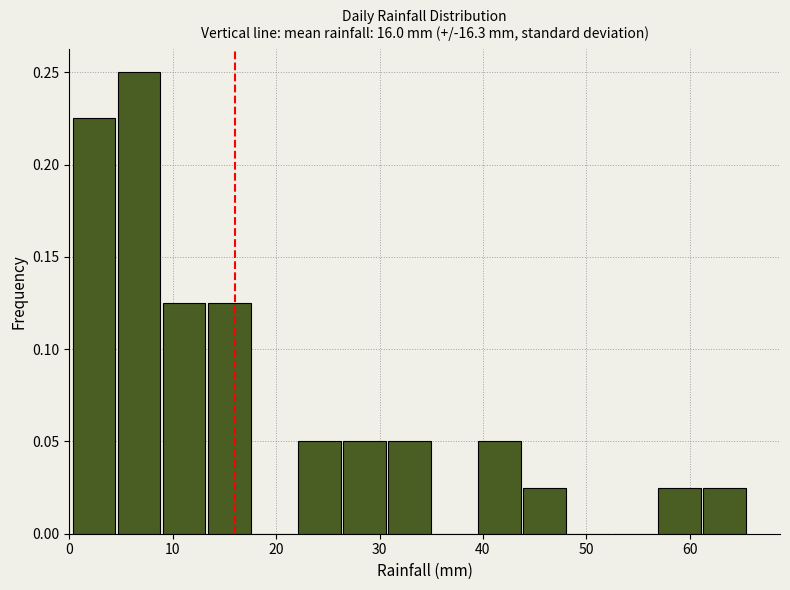

Which range on the x-axis has the tallest bar?

5 to 9